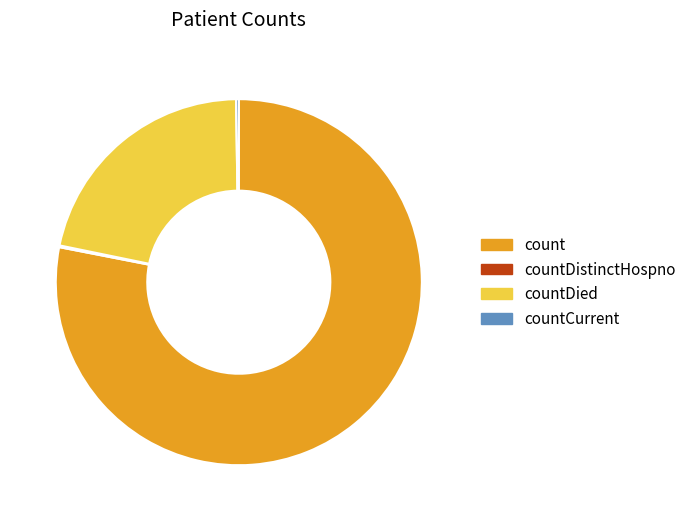

Which slice represents more than half of the pie?

count